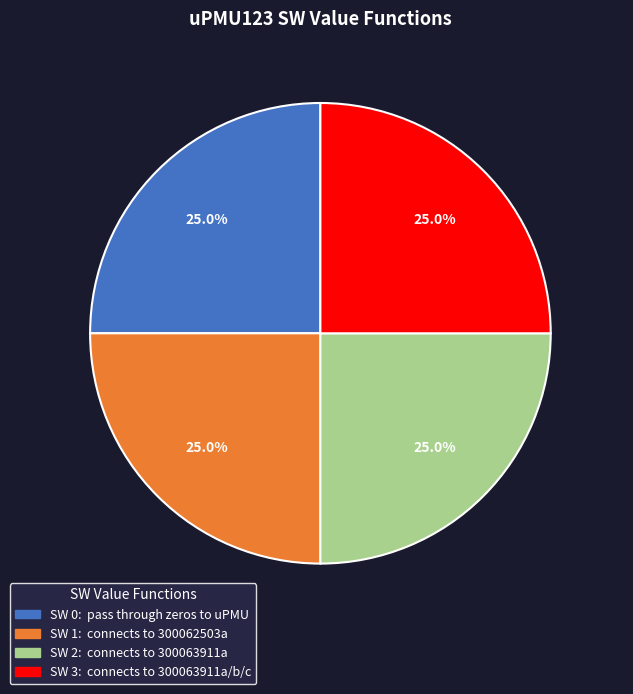

Is there a majority slice in this chart?

No